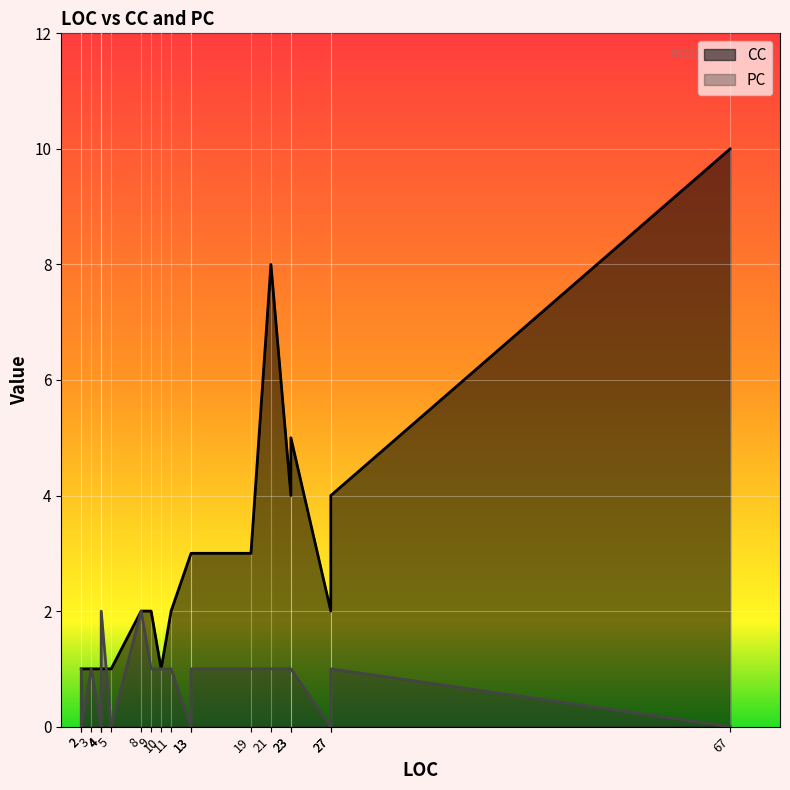

Rank the series by their maximum value, from highest to lowest.

CC, PC